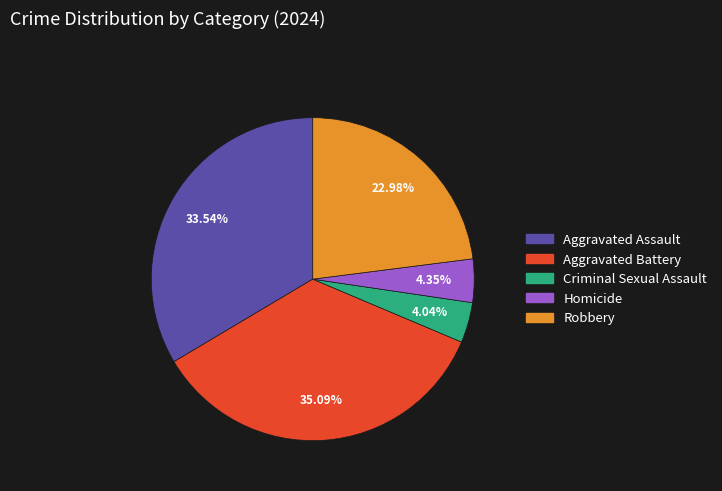

How many slices are in this pie chart?

5